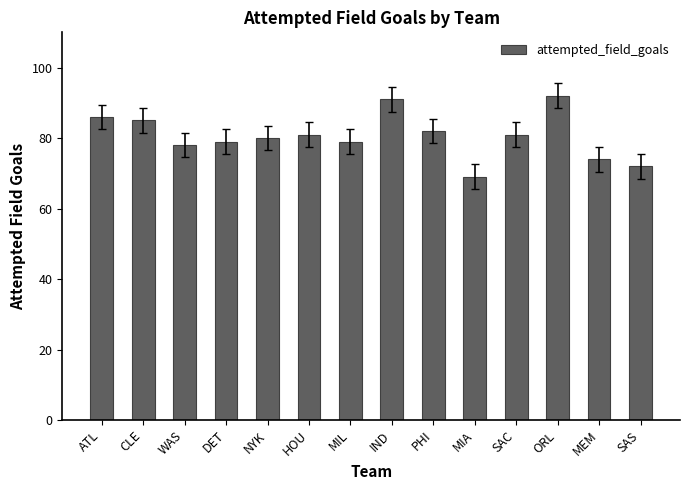

Which category has the highest value across all series?

ORL